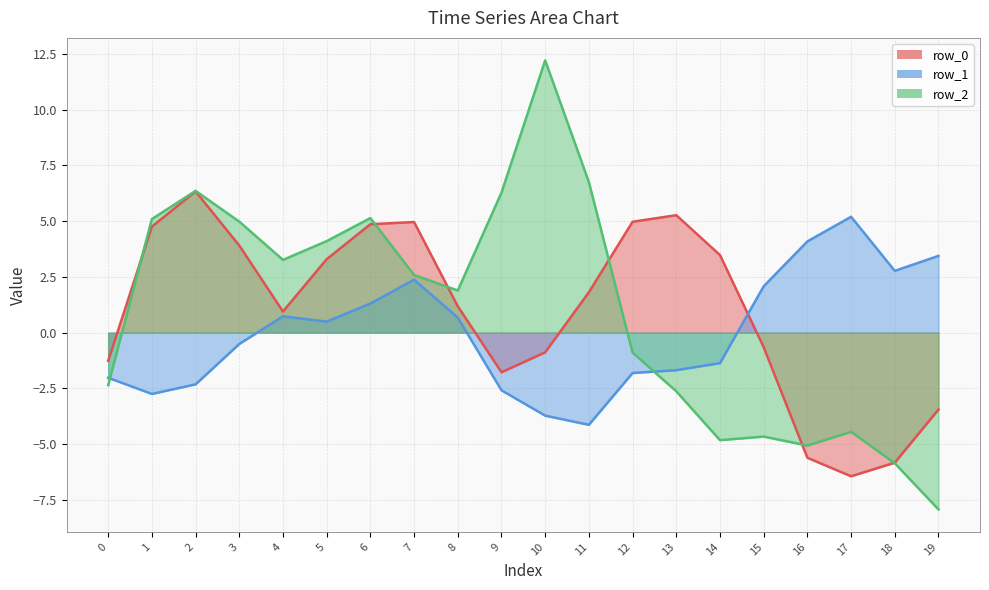

Count the number of data series in this chart.

3